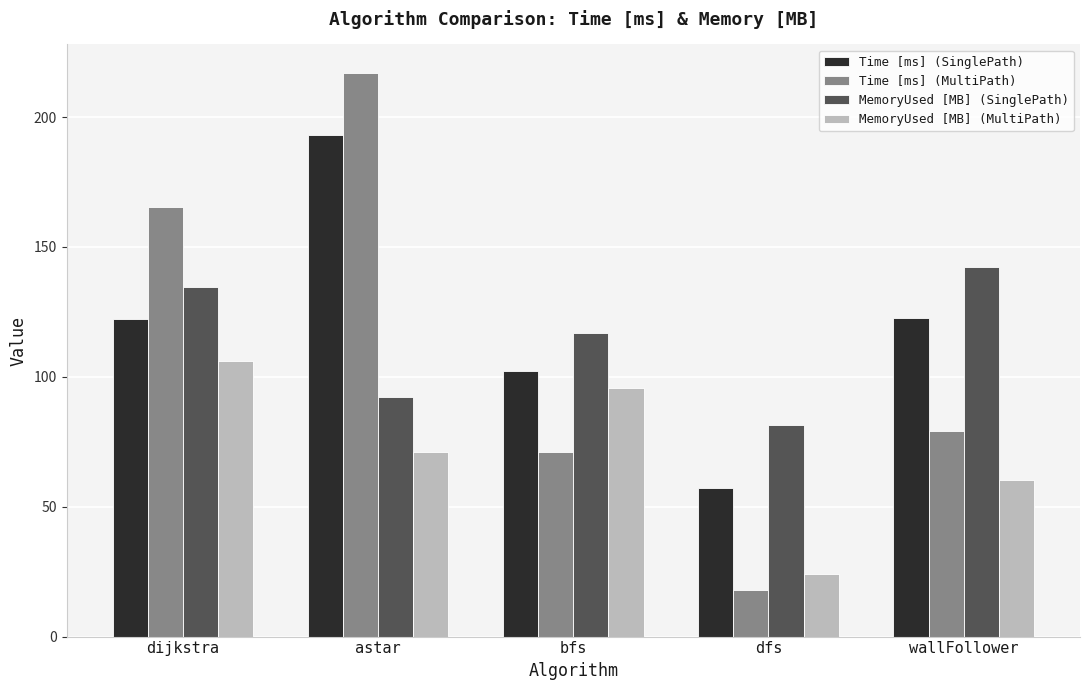

What is the sum of the MemoryUsed [MB] (SinglePath) values at dijkstra and astar?

227.1